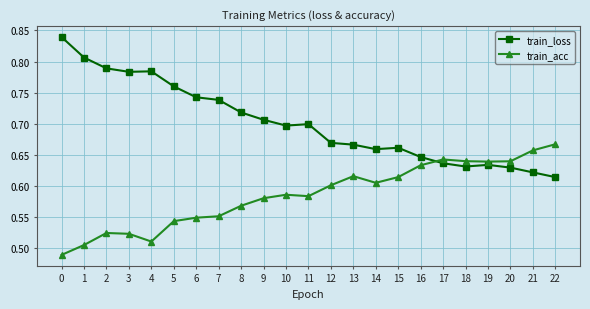

How many train_loss values are between 0 and 1?

23